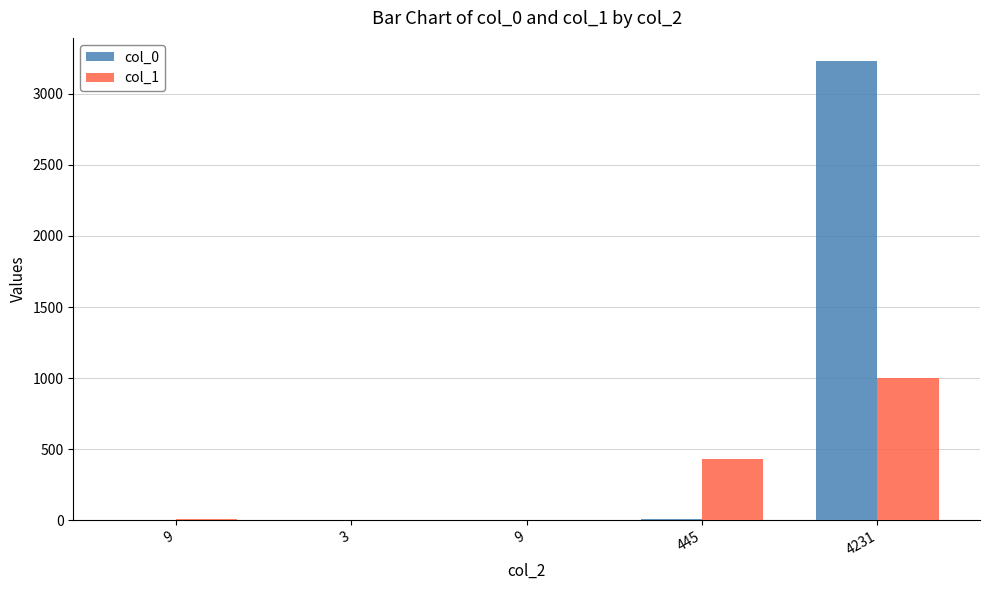

Which category has the lowest value in the col_1 series?

3